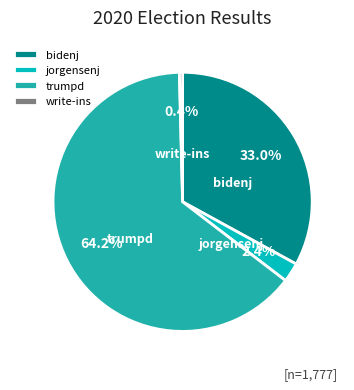

Between bidenj and trumpd, which is larger?

trumpd